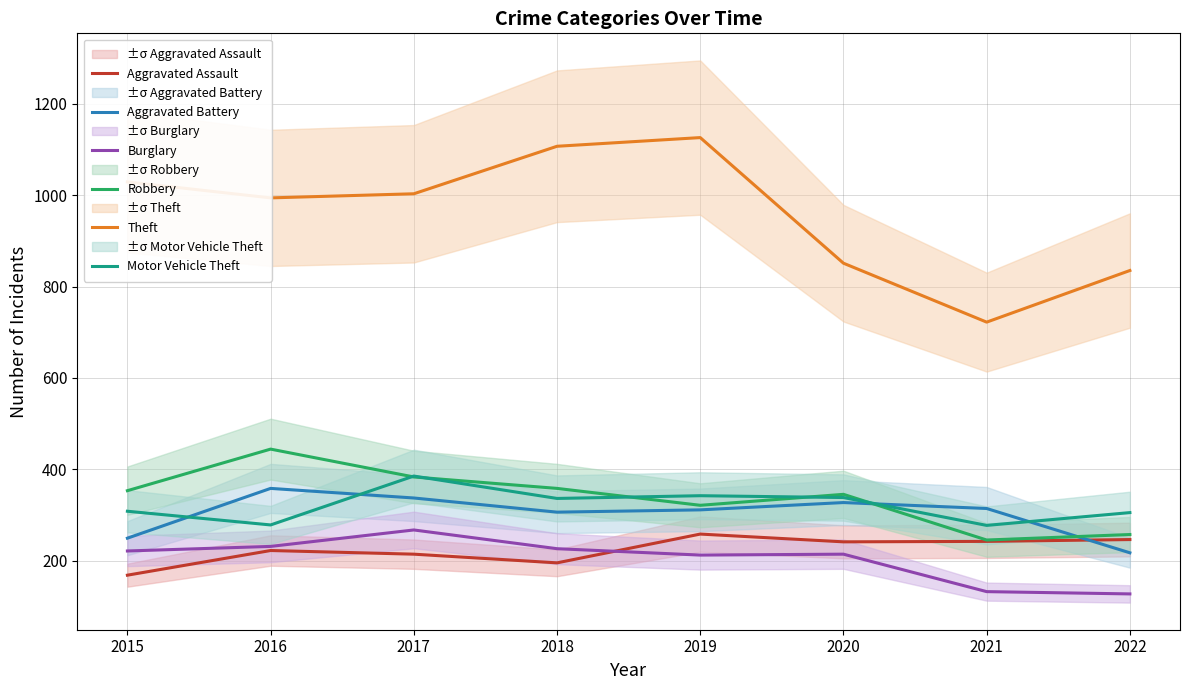

What is the value of the Motor Vehicle Theft point at the 3rd from the left?

385